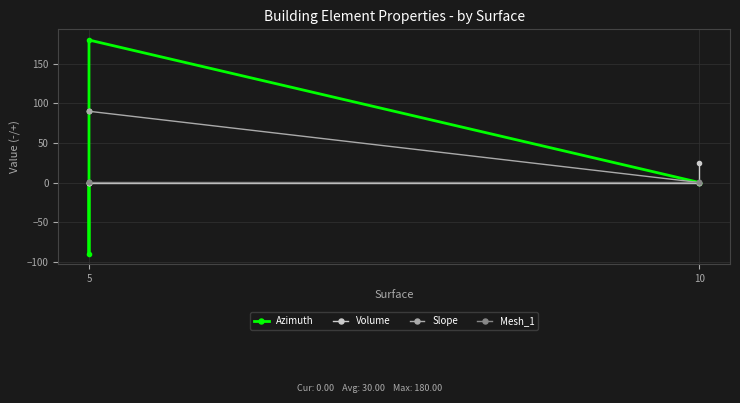

Is this an area chart (filled region under the line)?

No